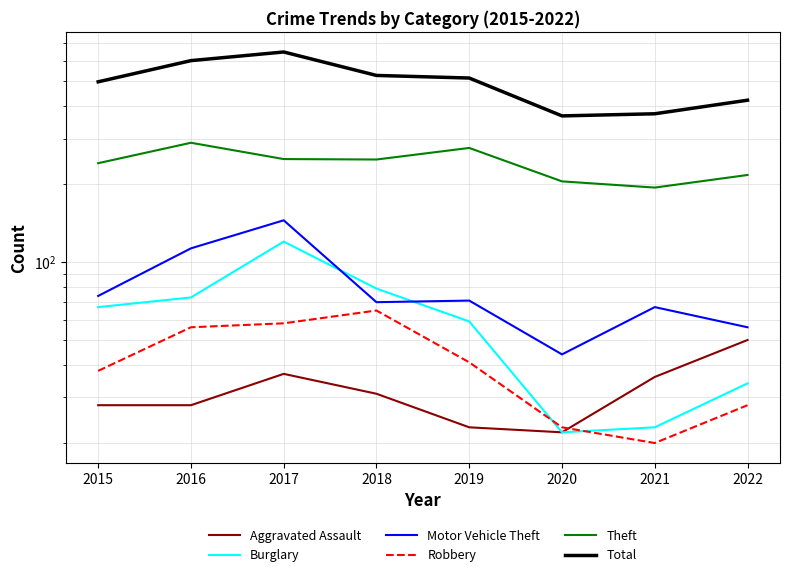

At which label does Total first exceed 514?

2016